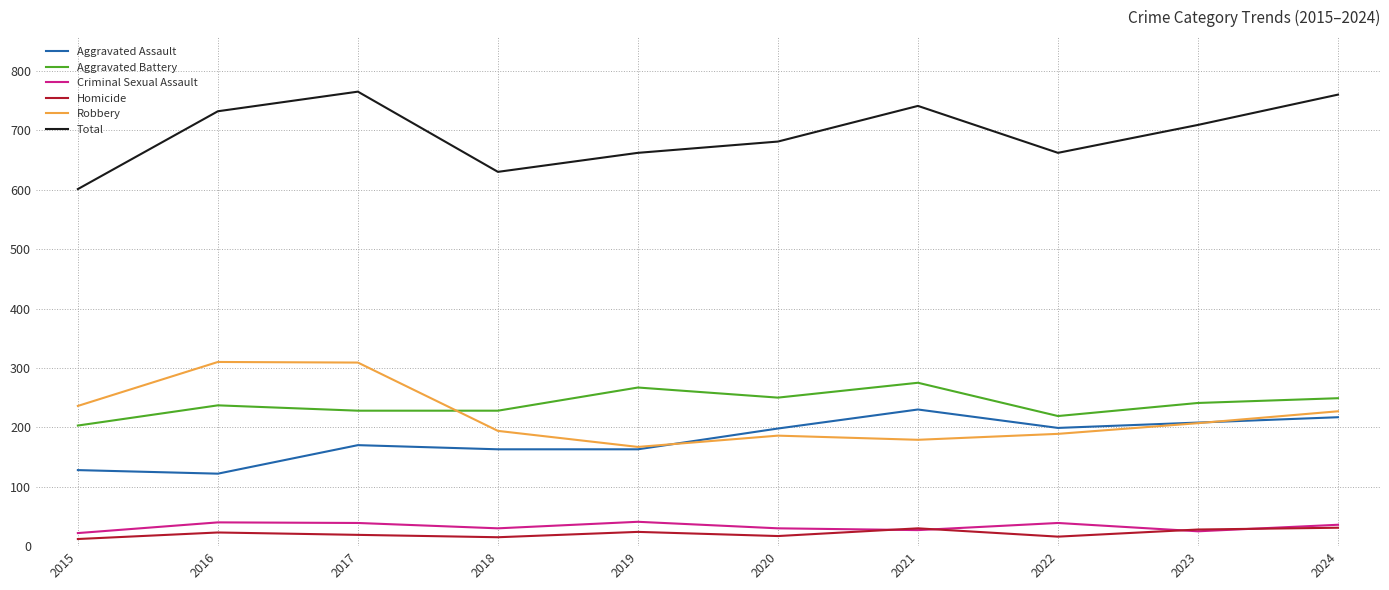

Which series changed the most between 2018 and 2020?

Total